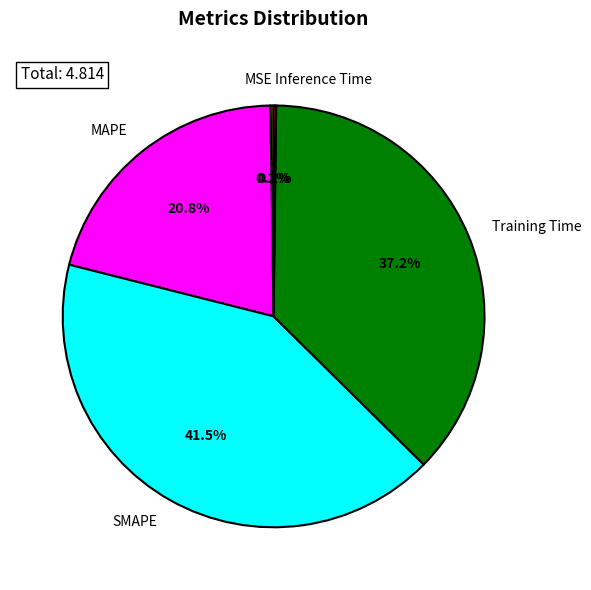

Is the sum of Training Time and SMAPE greater than half?

Yes